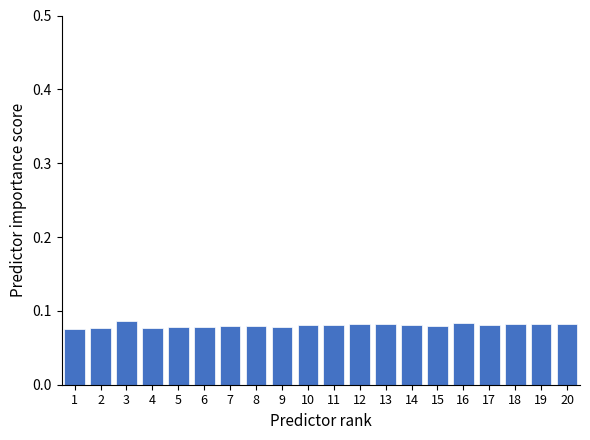

Does the chart contain stacked bars?

No